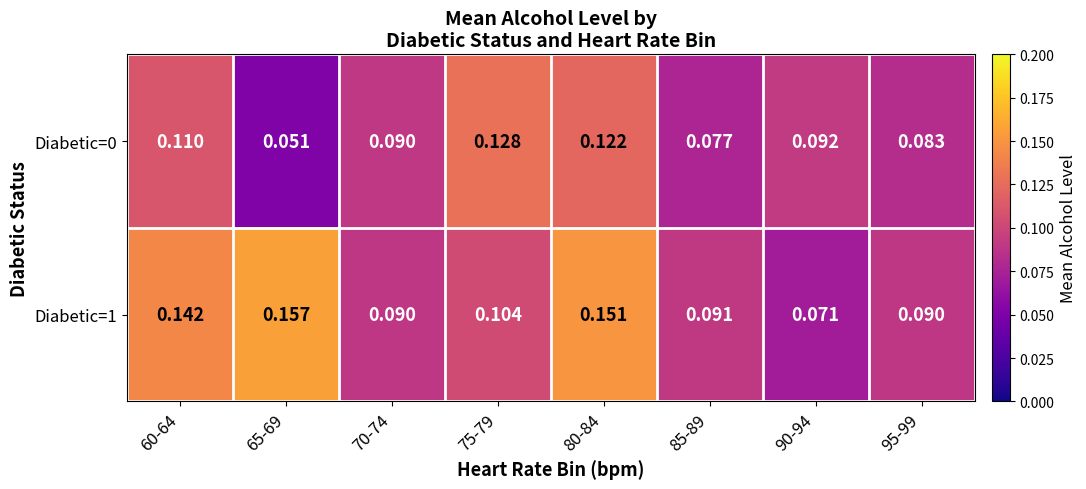

Is the value of Diabetic=1 at 60-64 greater than the value of Diabetic=0 at 60-64?

Yes